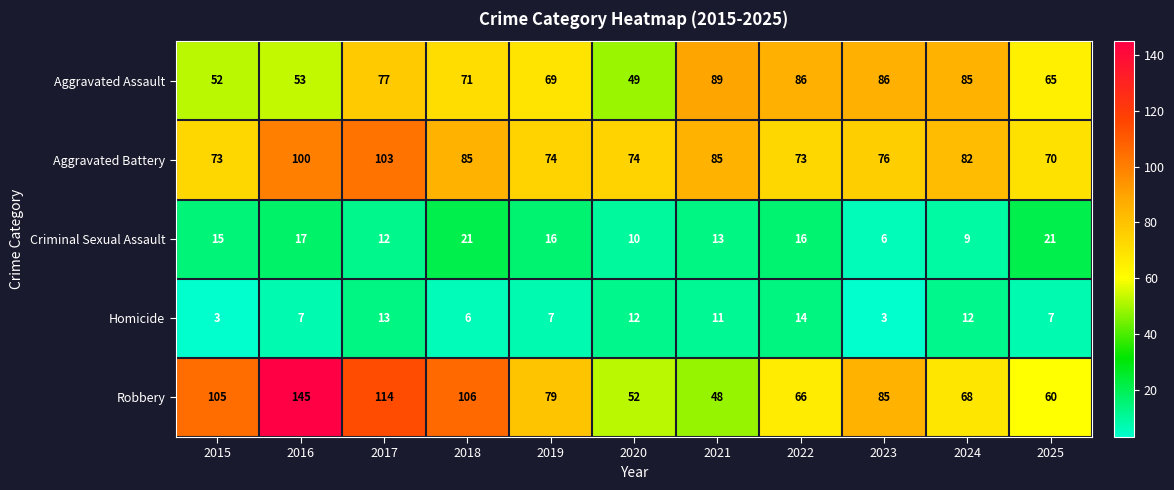

What is the total value across all series at 2024?

256